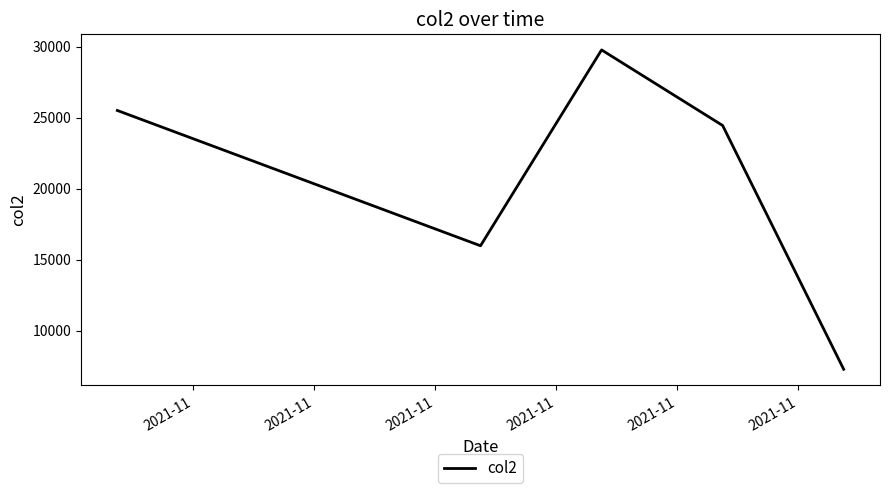

What is the maximum value shown in the chart?

29761